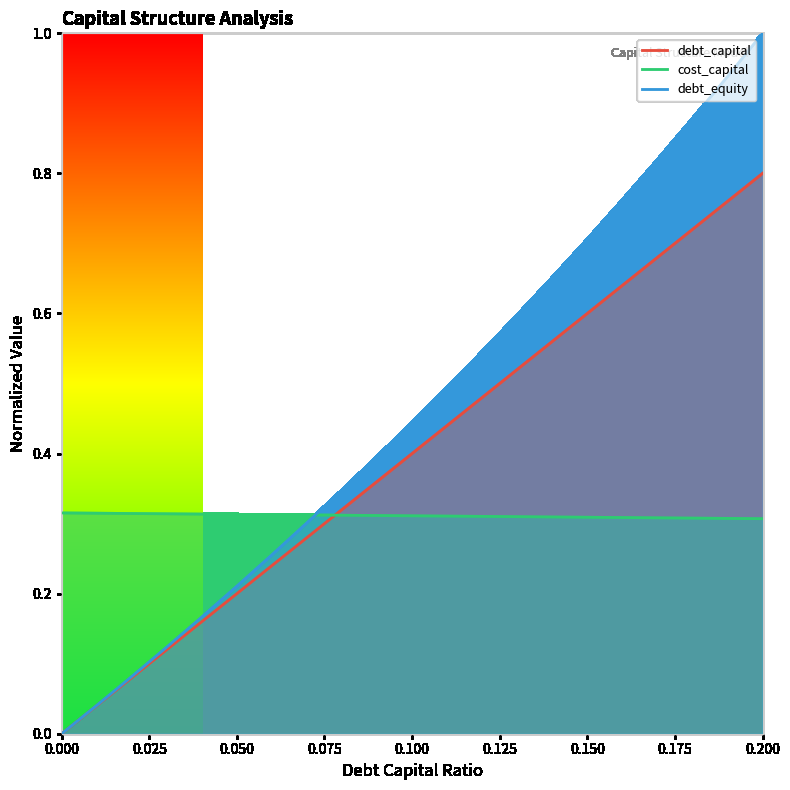

The value of cost_capital at 0.200 is 0.2. True or false?

False